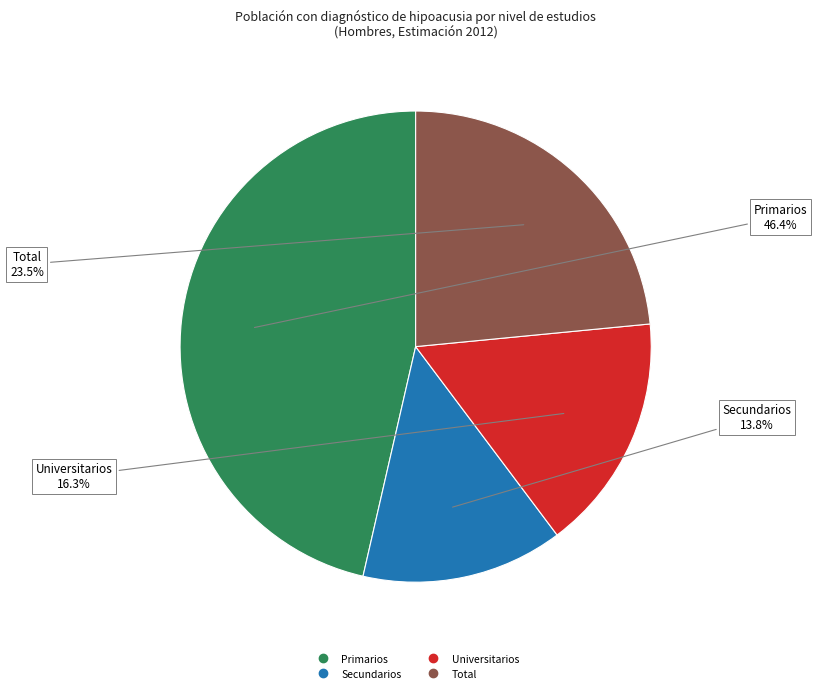

Is Secundarios the majority of the pie?

No